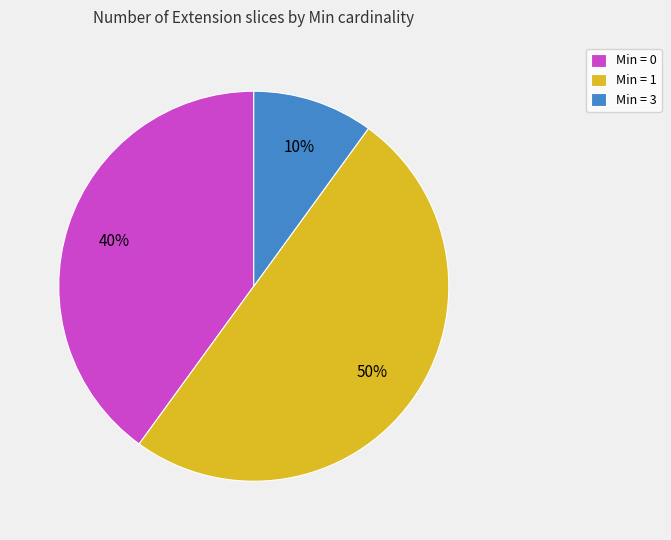

Does Min = 0 account for over 50% of the chart?

No